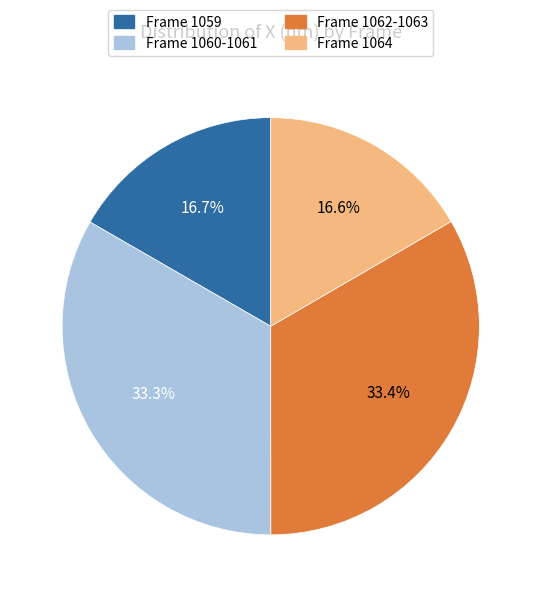

Is there any slice that represents more than half of the pie?

No